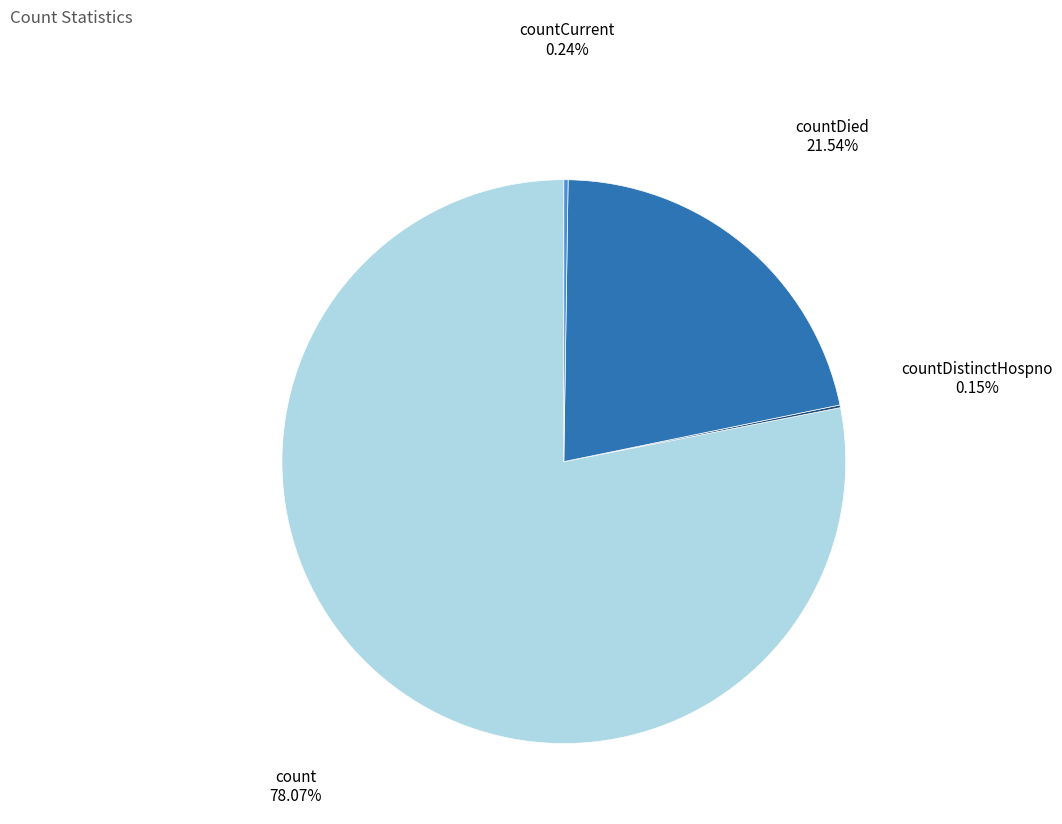

Does any single category account for the majority?

Yes